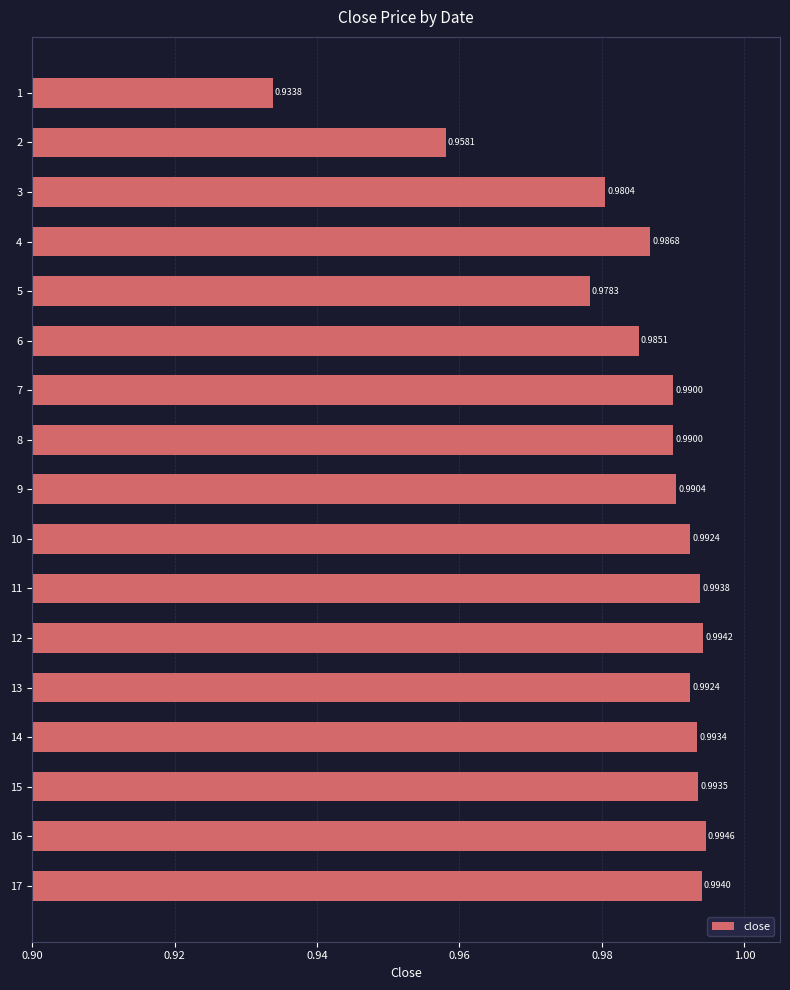

Which has a higher value, 9 or 4?

9